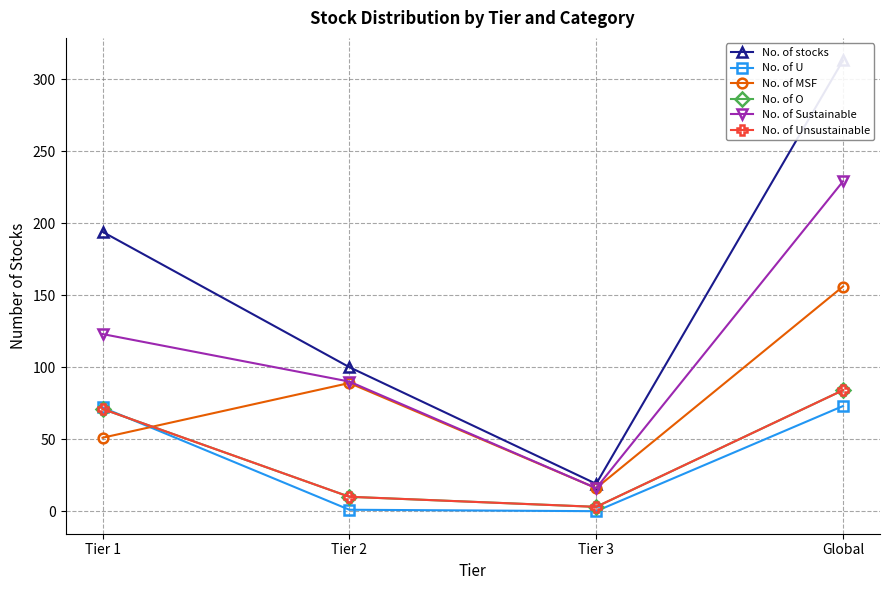

How many lines are shown in the chart?

6